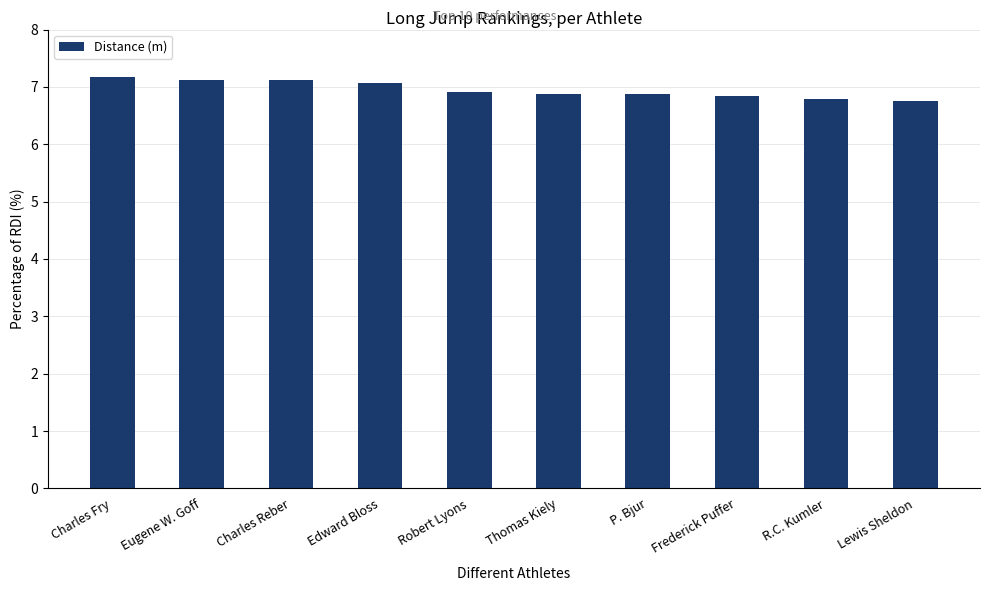

What is the difference between the maximum and second lowest values?

0.4